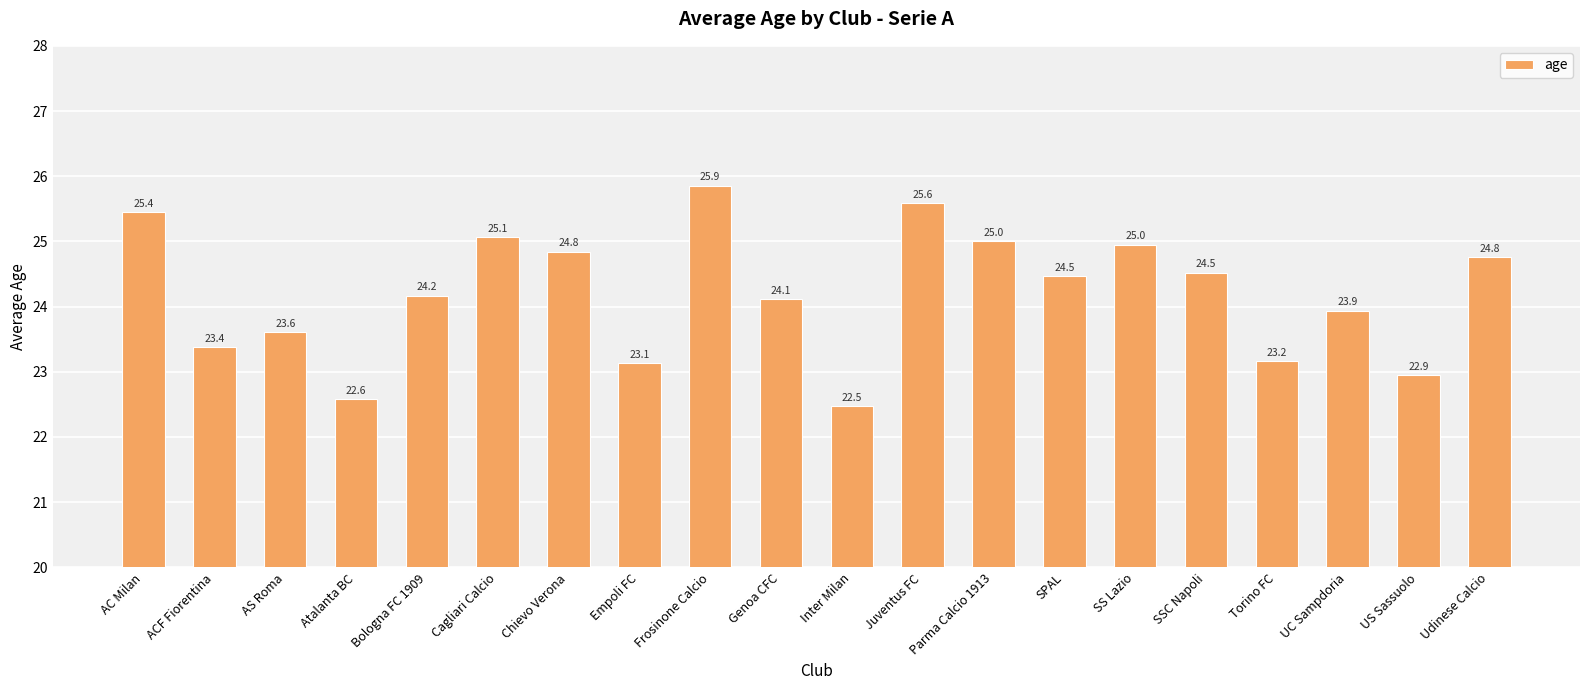

What is the smallest value displayed?

22.5